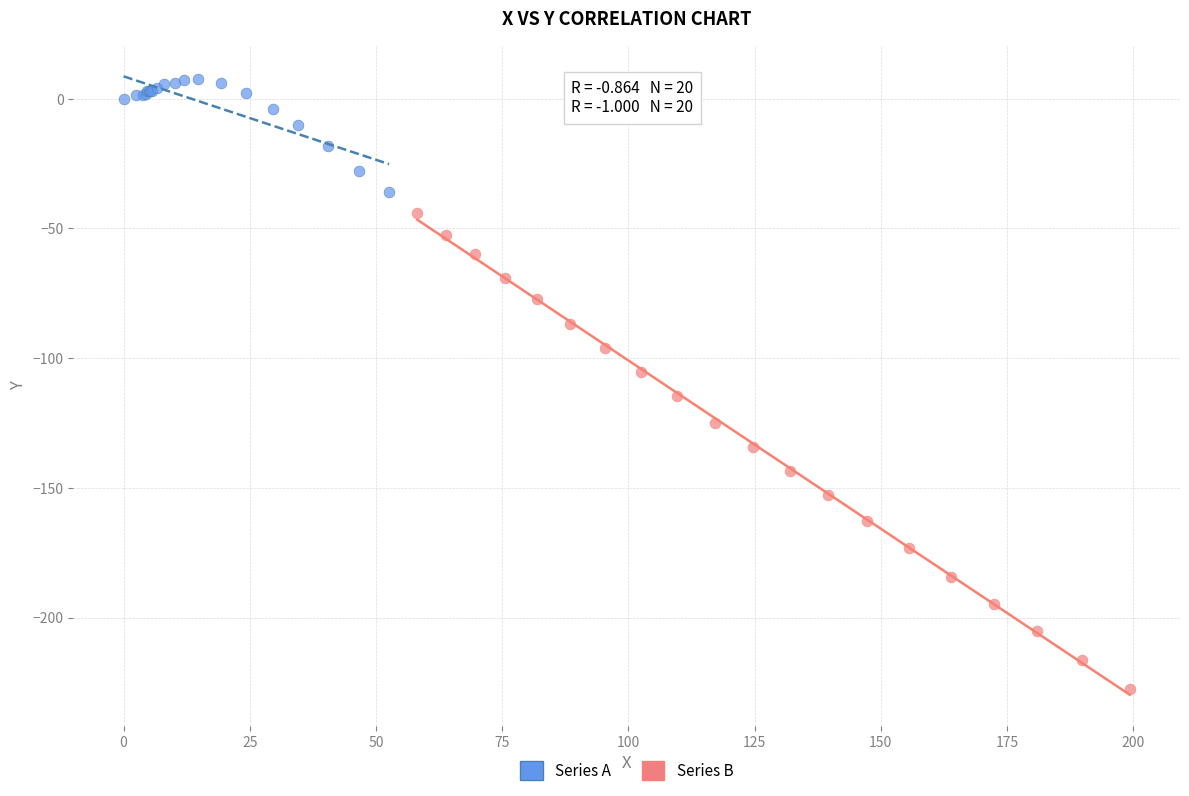

Which series contains the lowest Y value?

Series B